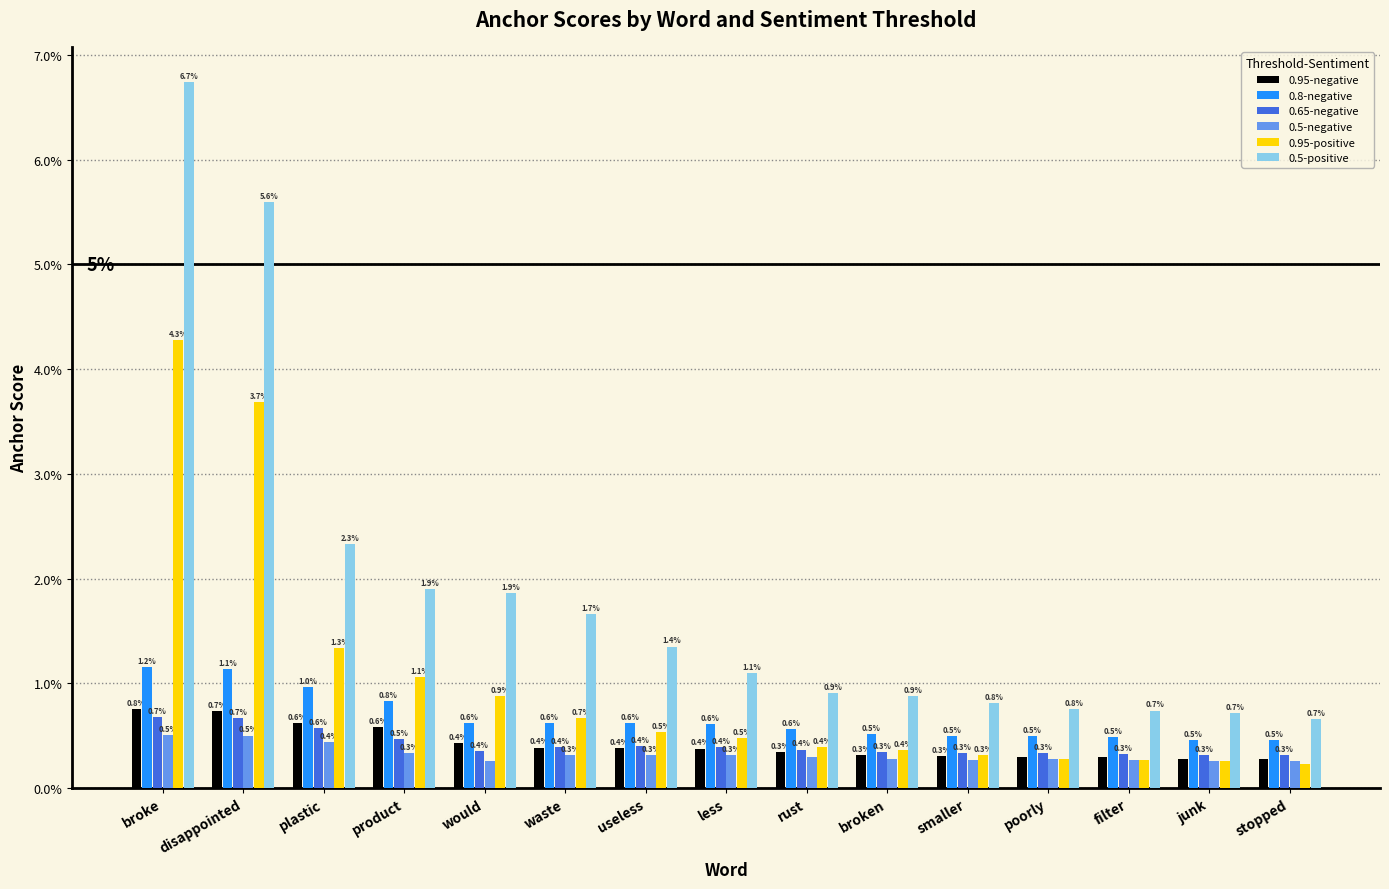

Are the bars horizontal?

No